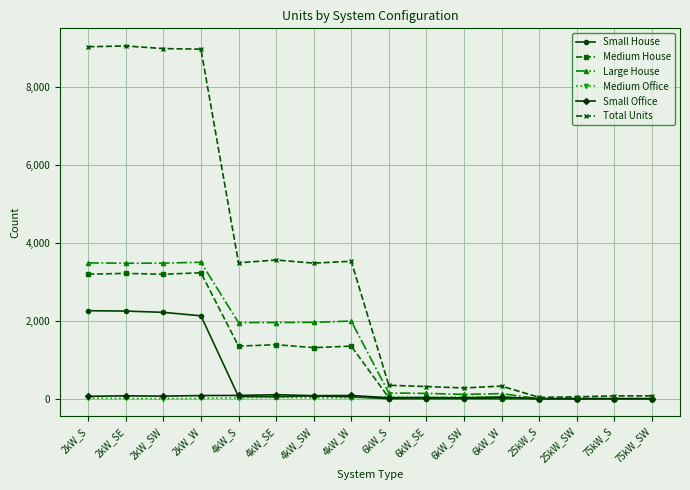

Where does the Medium House series first go above 1310?

2kW_S